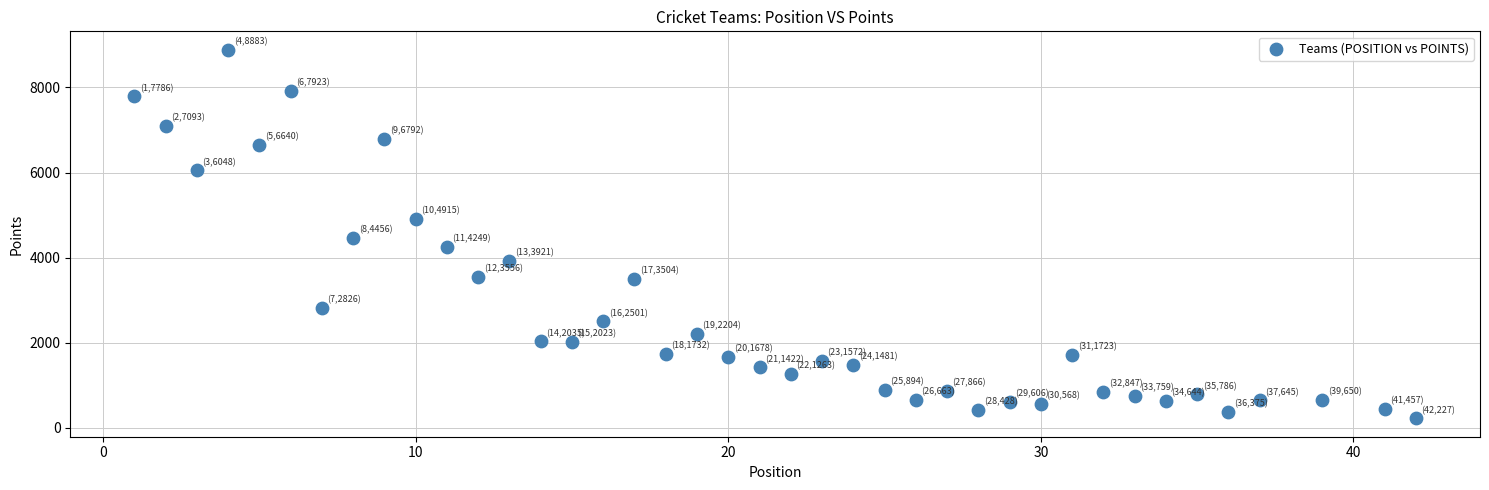

What Y value in the scatter plot is closest to 4555?

4456